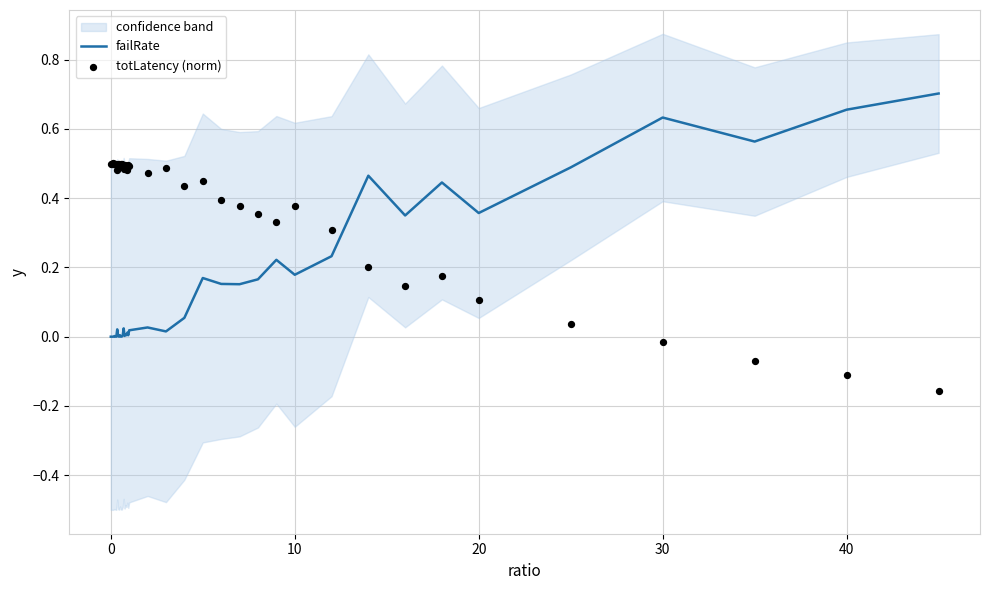

Which series has the largest Y range (max minus min)?

failRate